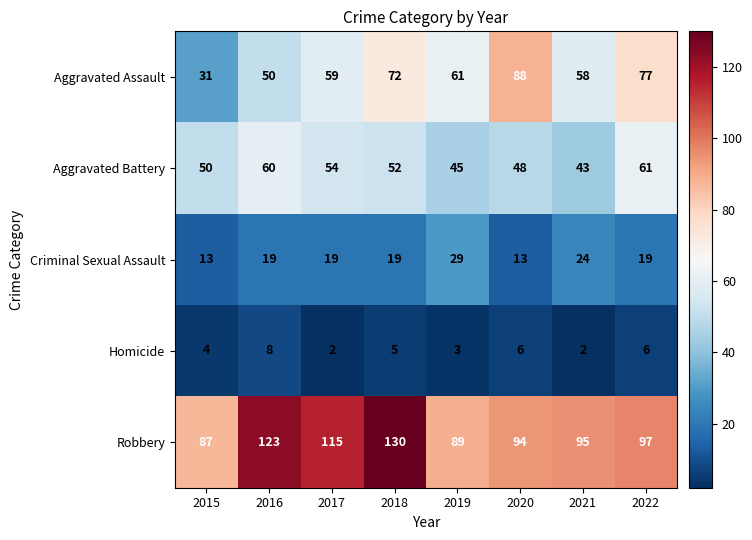

Which series has the largest total across all categories?

Robbery